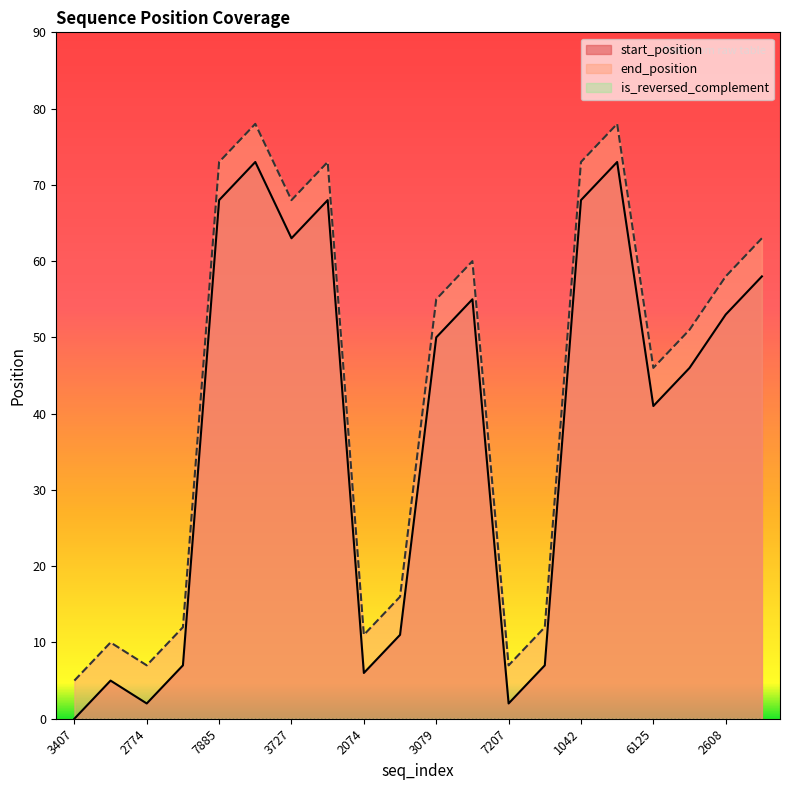

What is the difference between the highest and lowest values at 2608?

58